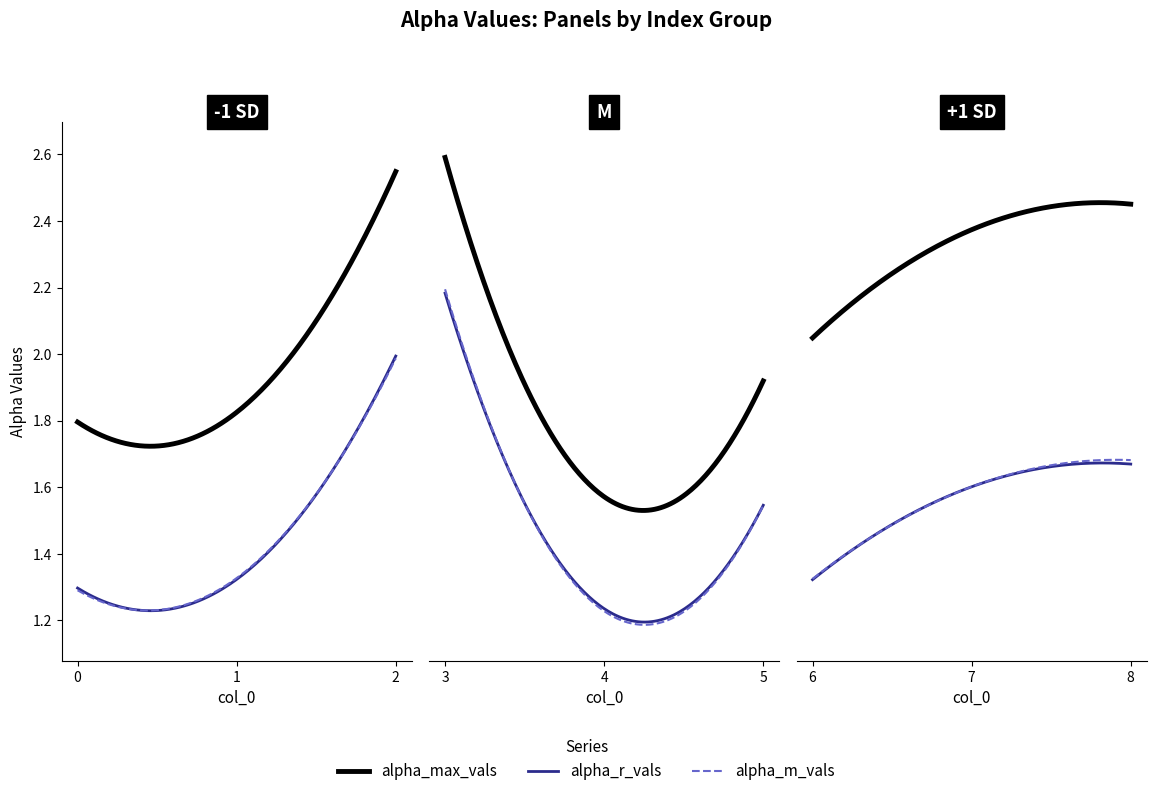

Which category has the highest value across all series?

3